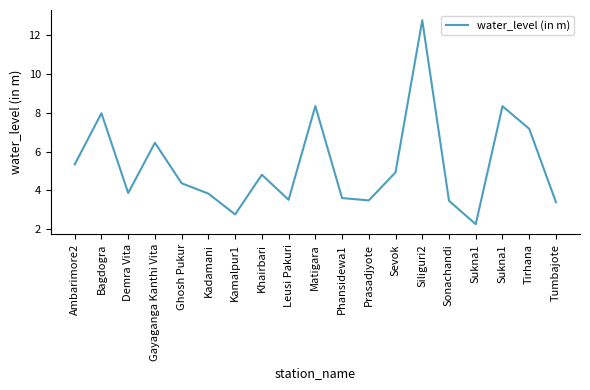

Reading right to left, extract all data points from this chart.

3.4	7.2	8.3	2.3	3.5	12.8	4.9	3.5	3.6	8.3	3.5	4.8	2.8	3.8	4.4	6.5	3.9	8.0	5.3